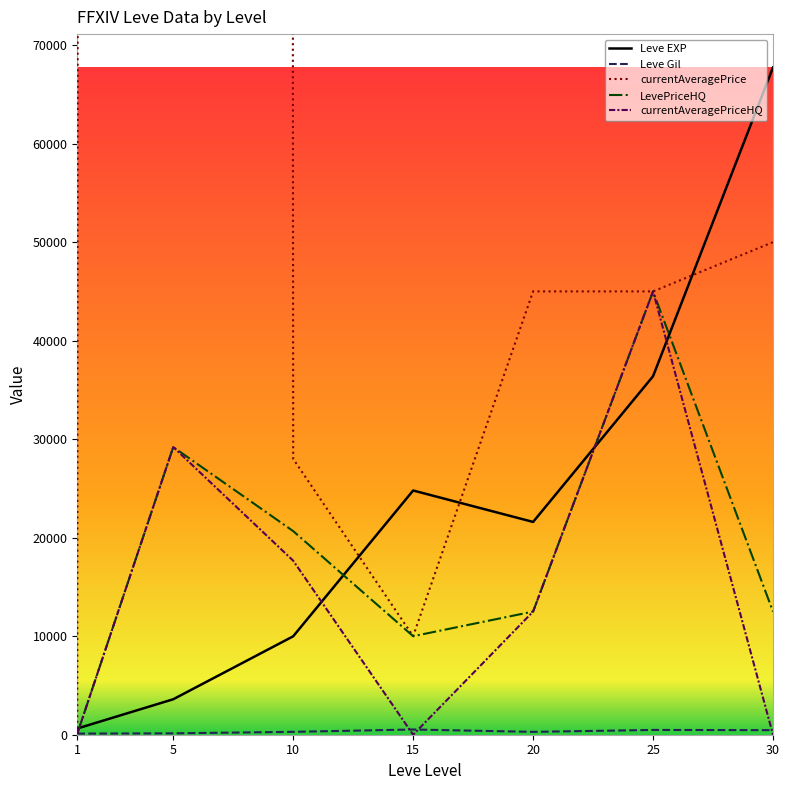

What are all the series names shown in the legend?

Leve EXP, Leve Gil, currentAveragePrice, LevePriceHQ, currentAveragePriceHQ